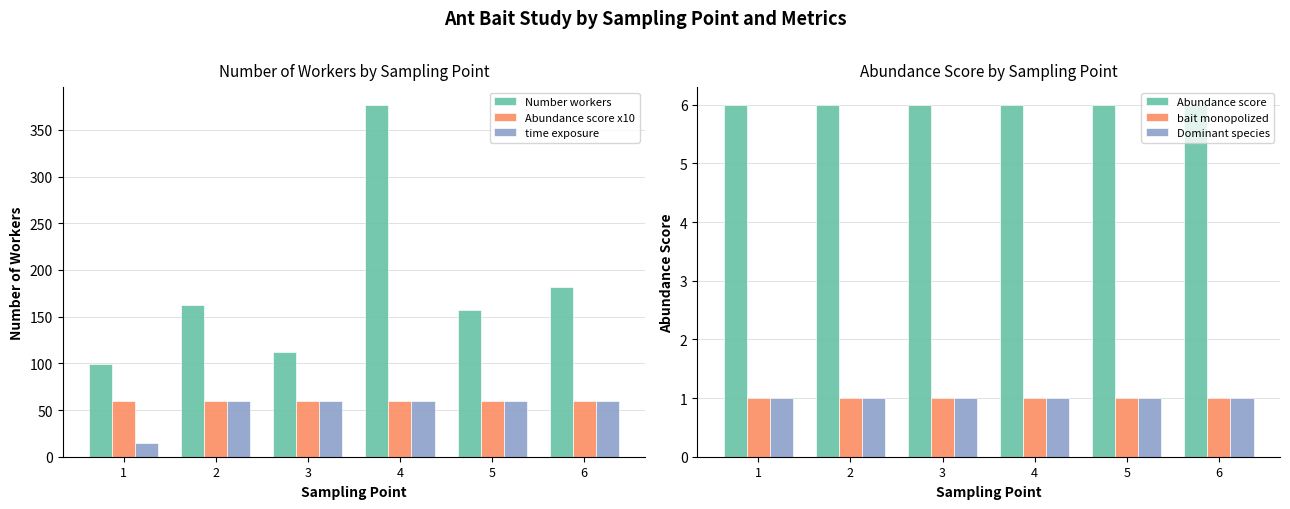

Count the number of categories in the chart.

6